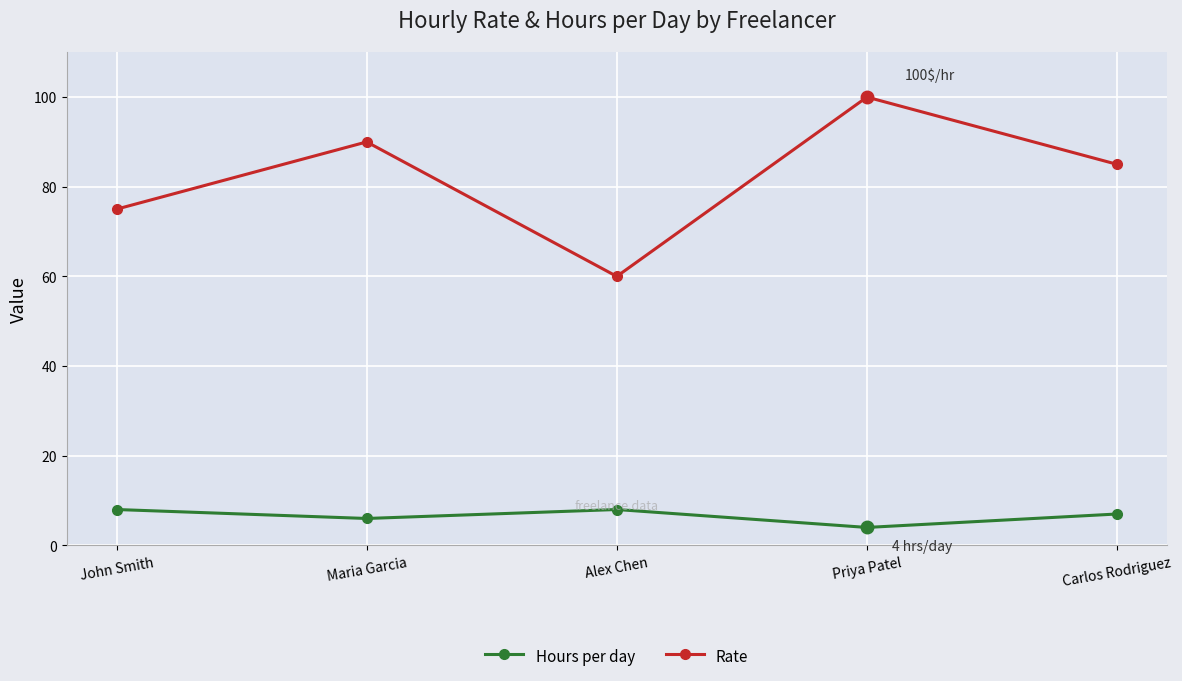

What is the difference between the maximum and minimum values in the Hours per day series?

4